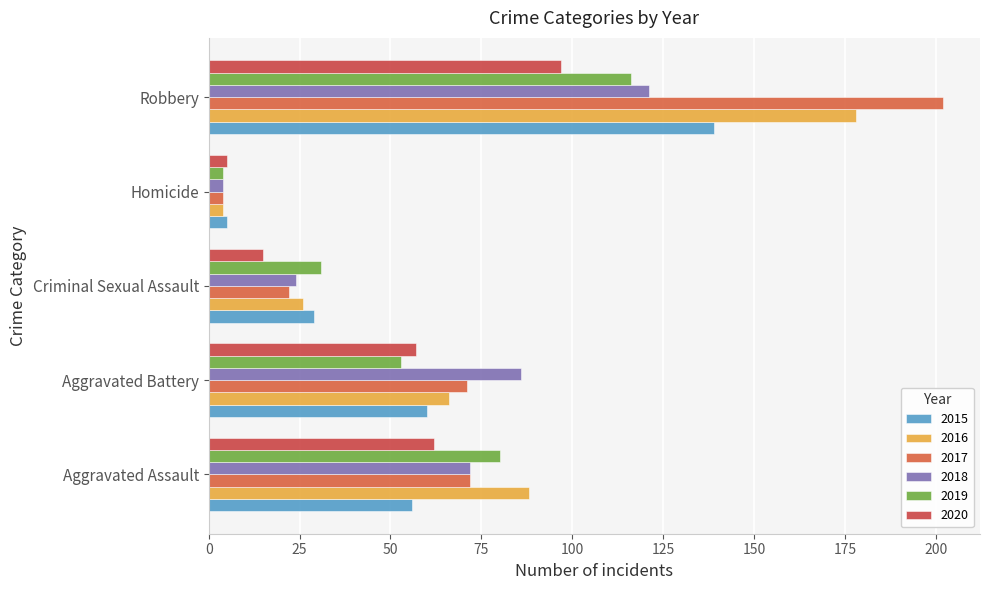

Which has a higher value, Aggravated Assault or Criminal Sexual Assault?

Aggravated Assault